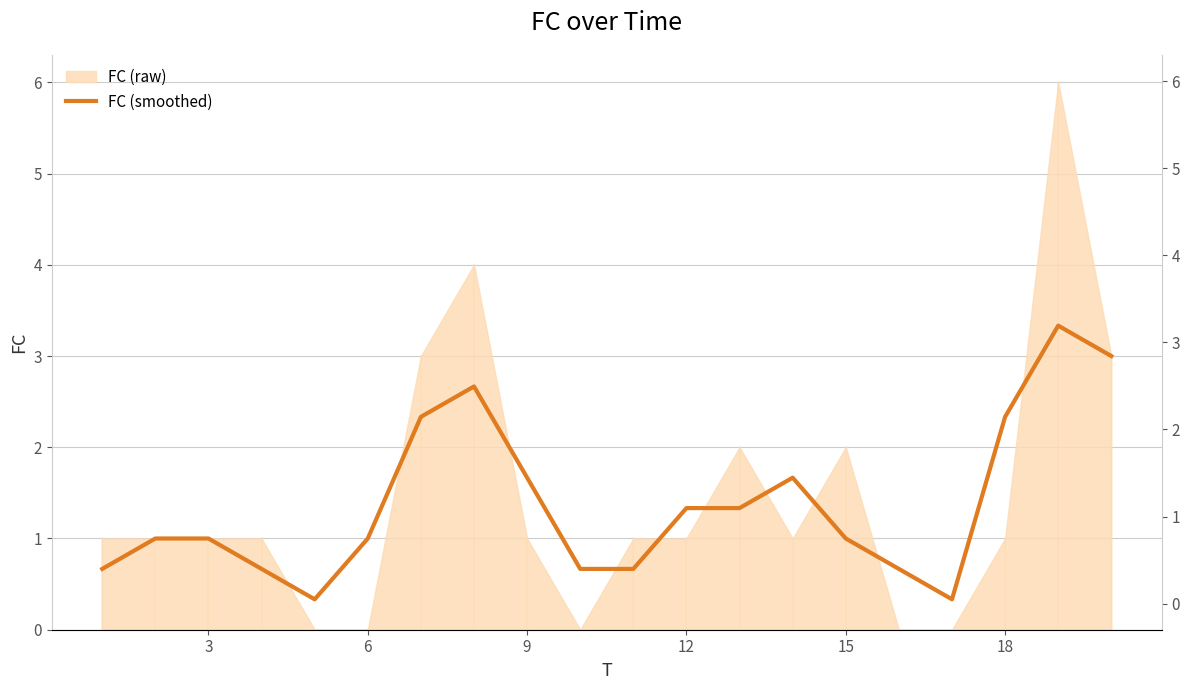

What is the difference between the maximum and minimum values?

3.0